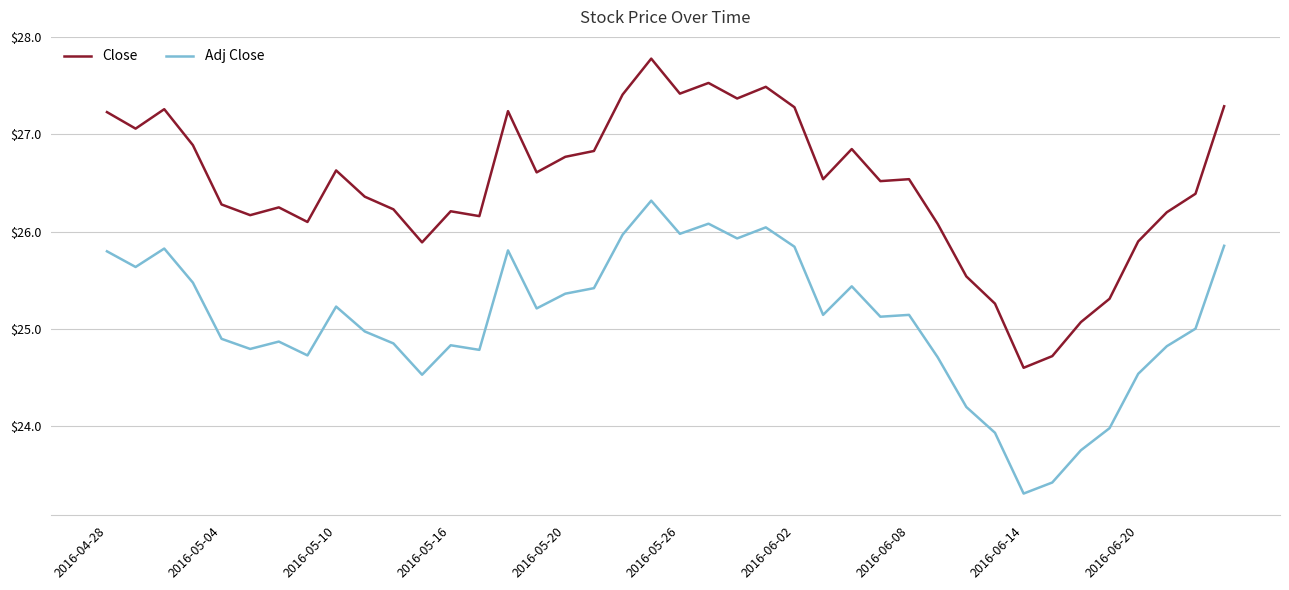

How many categories are shown in the chart?

40